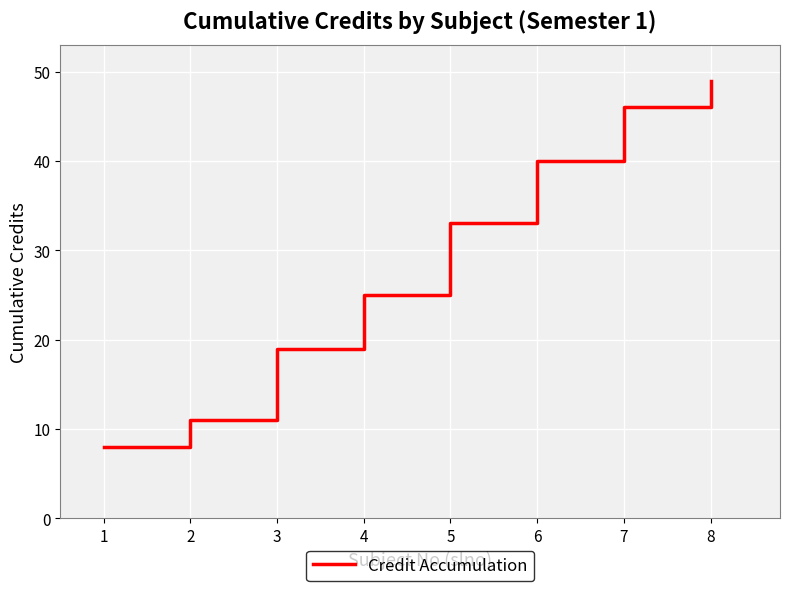

How many categories are shown in the chart?

8